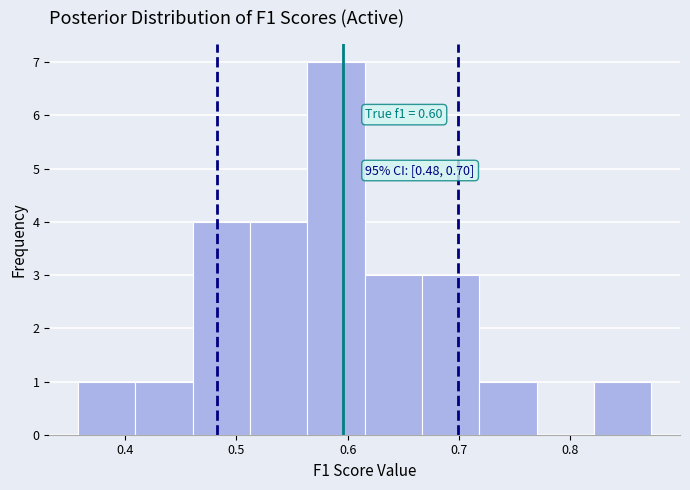

Which range on the x-axis has the tallest bar?

0.56 to 0.62